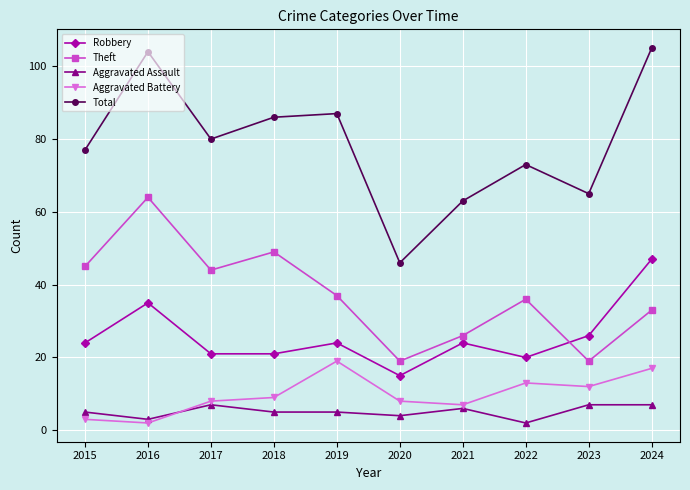

Reading left to right, list all the values displayed in this chart.

Robbery: 2015=24	2016=35	2017=21	2018=21	2019=24	2020=15	2021=24	2022=20	2023=26	2024=47
Theft: 2015=45	2016=64	2017=44	2018=49	2019=37	2020=19	2021=26	2022=36	2023=19	2024=33
Aggravated Assault: 2015=5	2016=3	2017=7	2018=5	2019=5	2020=4	2021=6	2022=2	2023=7	2024=7
Aggravated Battery: 2015=3	2016=2	2017=8	2018=9	2019=19	2020=8	2021=7	2022=13	2023=12	2024=17
Total: 2015=77	2016=104	2017=80	2018=86	2019=87	2020=46	2021=63	2022=73	2023=65	2024=105